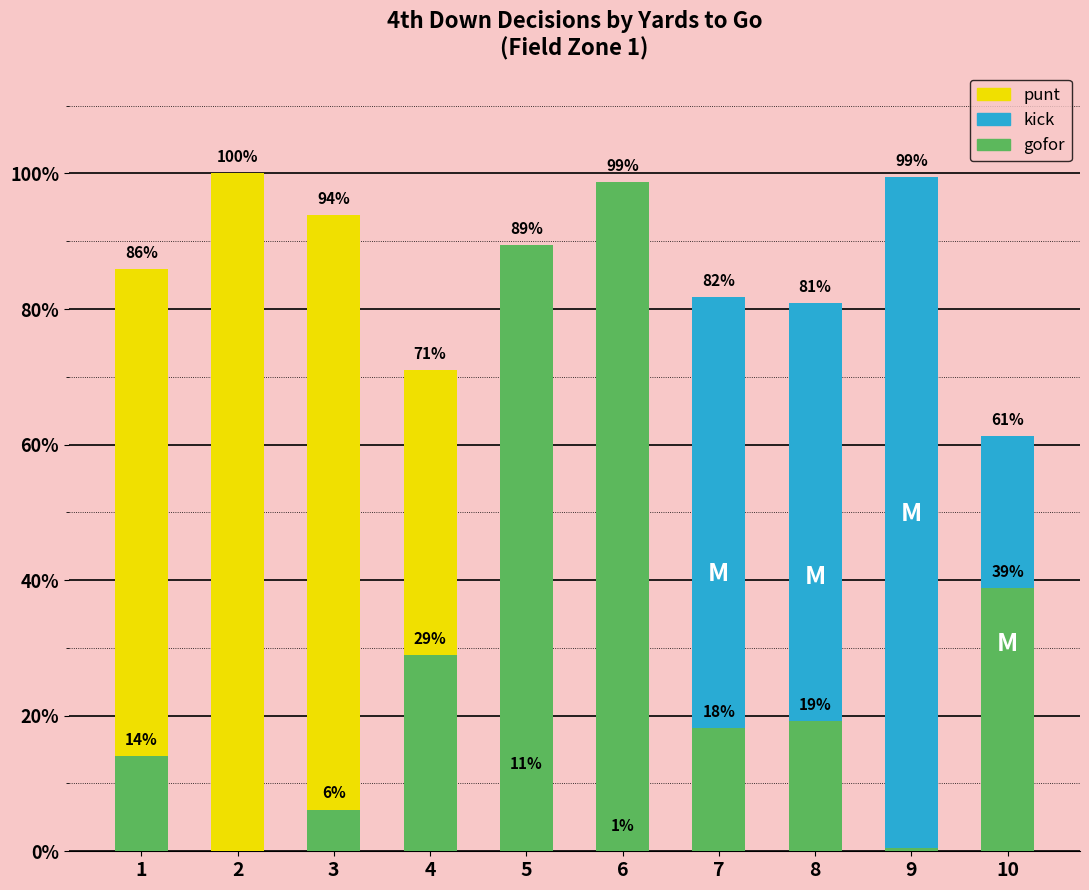

Reading left to right, list all the values displayed in this chart.

punt: 0.9	1.0	0.9	0.7	0.1	0.0	0.0	0.0	0.0	0.0
kick: 0.0	0.0	0.0	0.0	0.0	0.0	0.8	0.8	1.0	0.6
gofor: 0.1	0.0	0.1	0.3	0.9	1.0	0.2	0.2	0.0	0.4